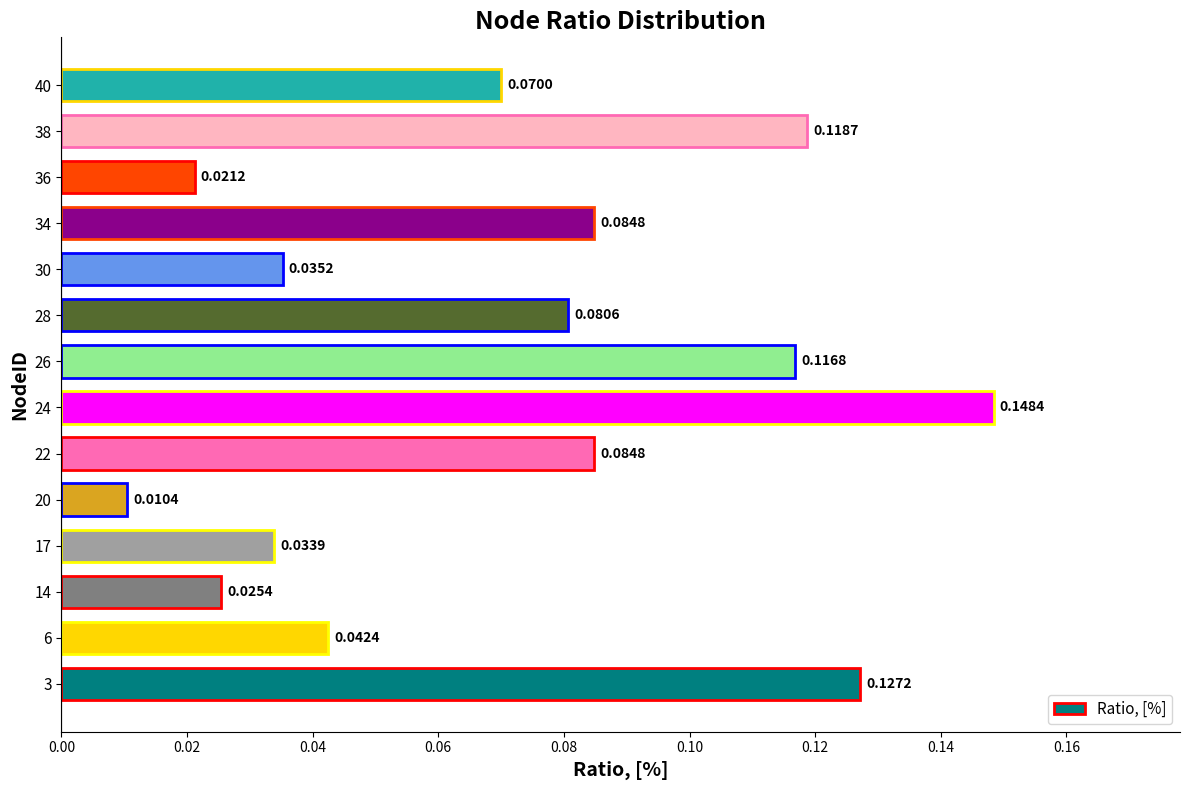

Which has a higher value, 28 or 6?

28